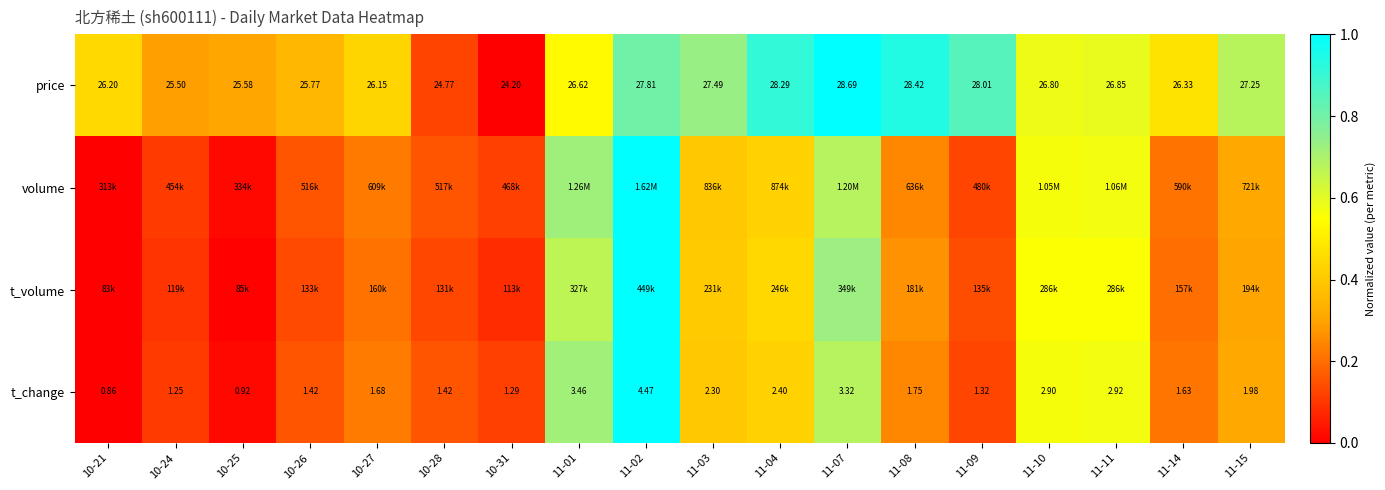

True or false: t_change has a value of 0.4 at 11-08.

False